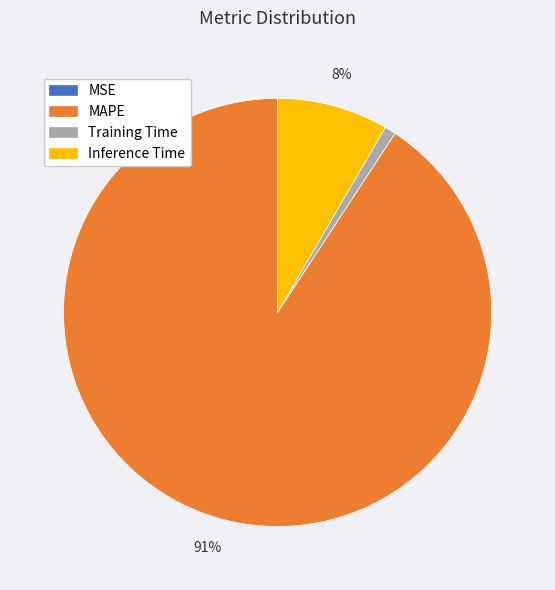

The Training Time slice represents 1% of the pie. True or false?

True